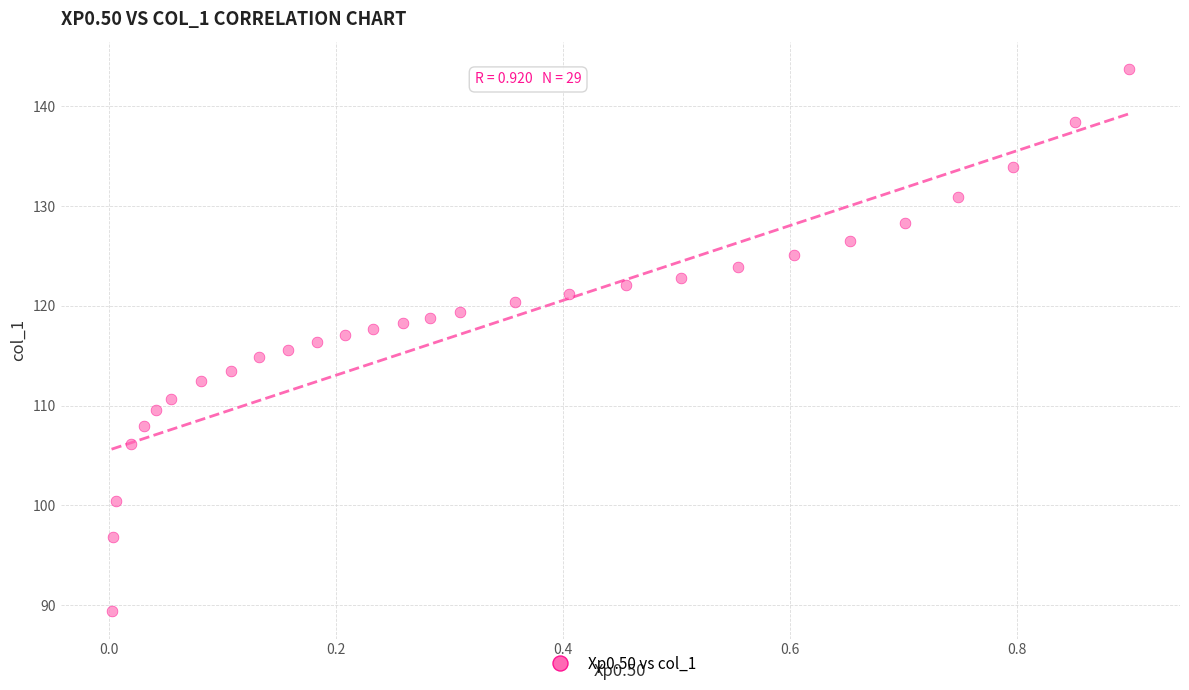

What is the range of X values (max minus min)?

0.9